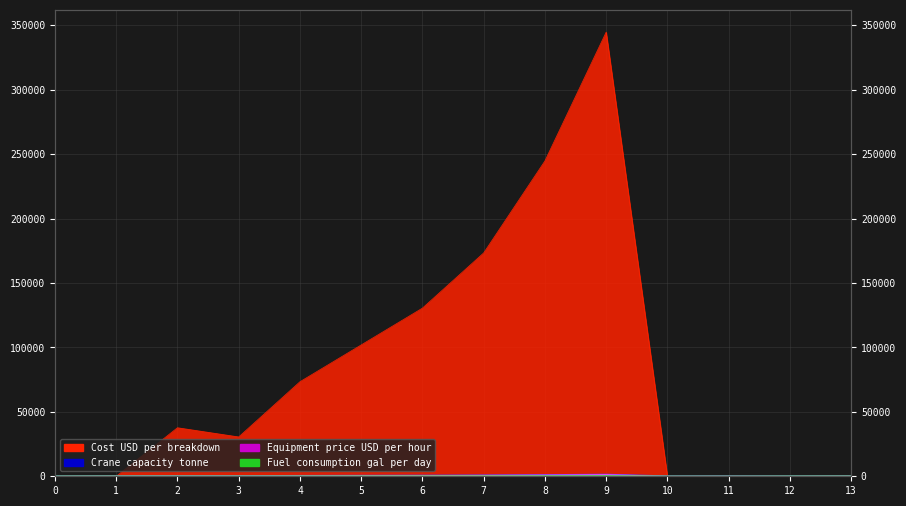

At which label does Cost USD per breakdown first exceed 37674?

4